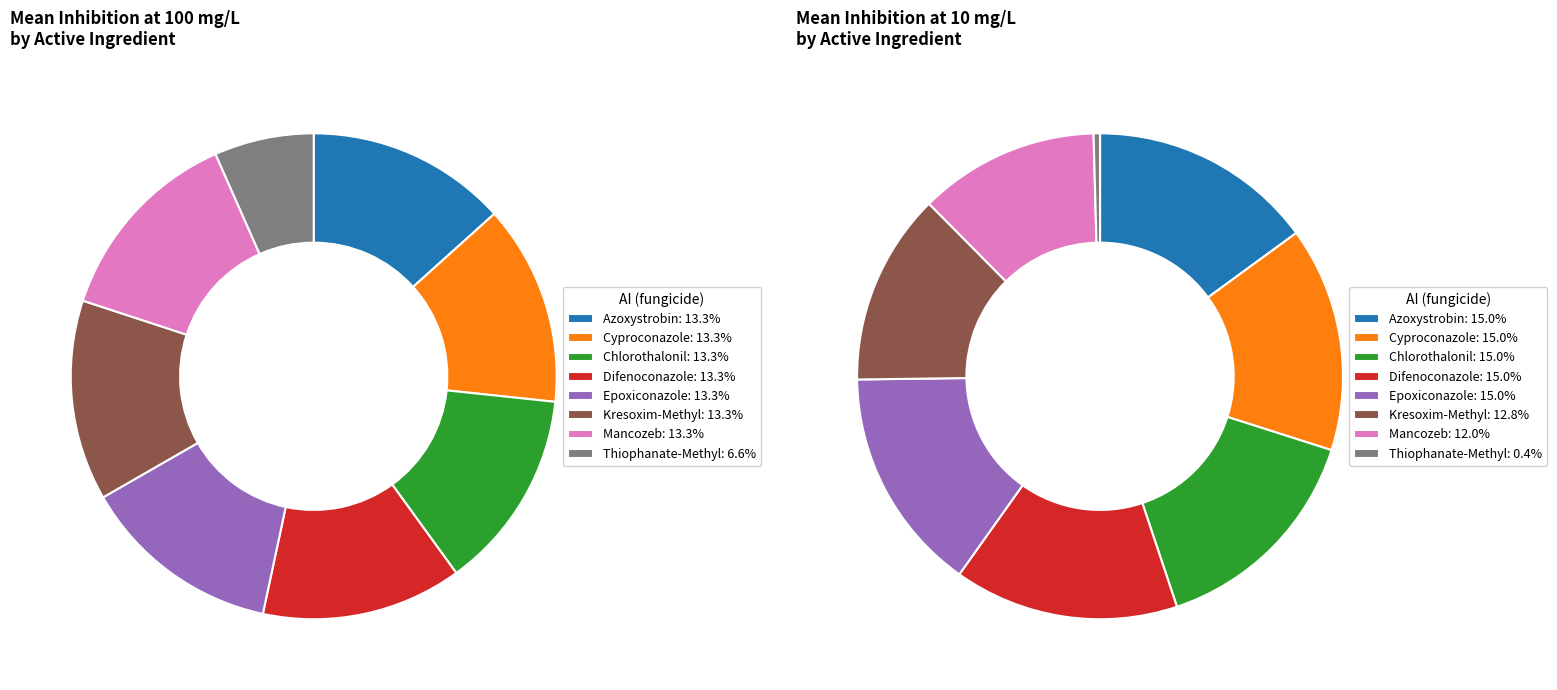

Is Epoxiconazole the majority of the pie?

No